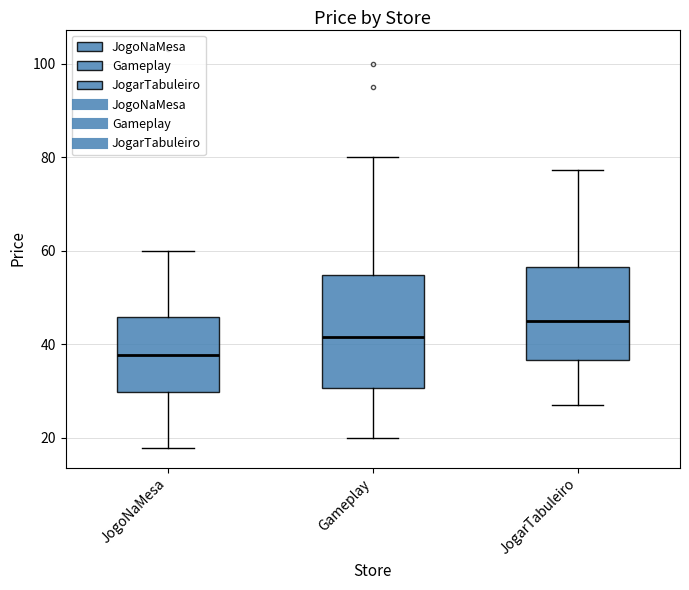

Where does the upper whisker of the box for JogarTabuleiro end on the y-axis? The values are not printed on the chart, so give them approximately, as read against the axis.

78